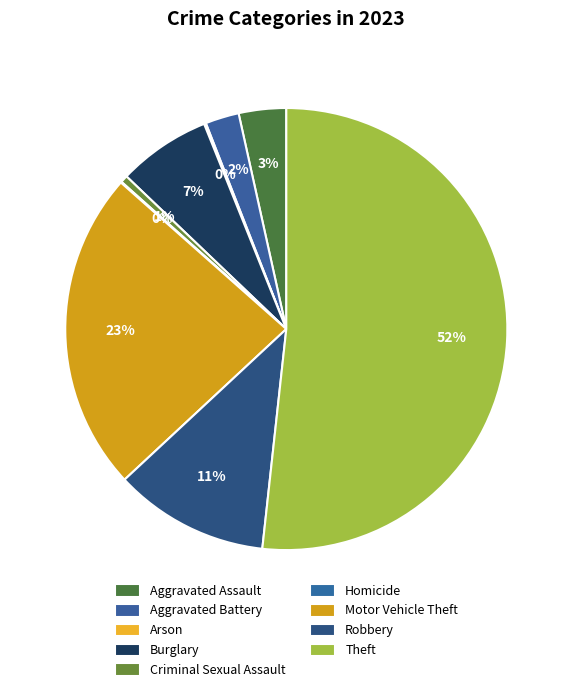

Is Theft the majority of the pie?

Yes